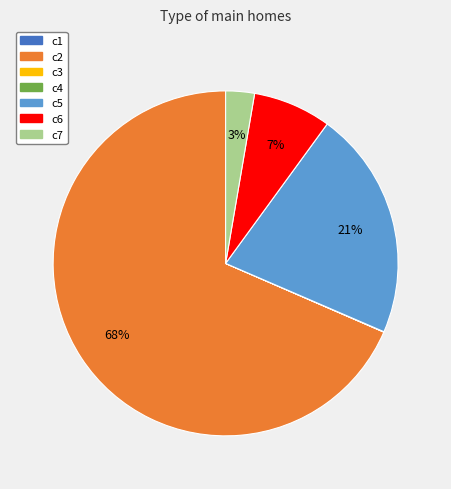

To the nearest percent, what percentage of the pie is c5?

21%